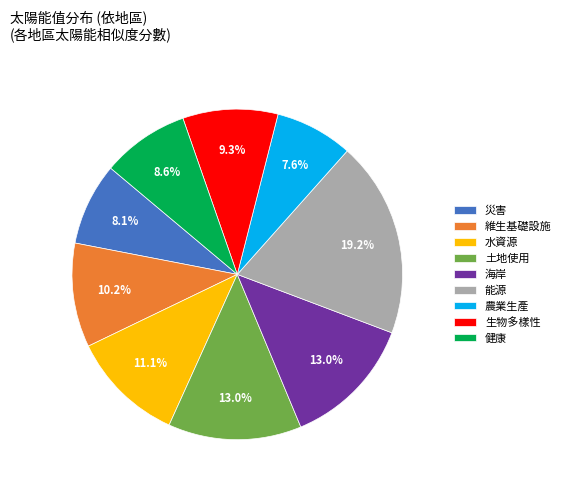

To the nearest percent, what percentage of the pie is 生物多樣性?

9%